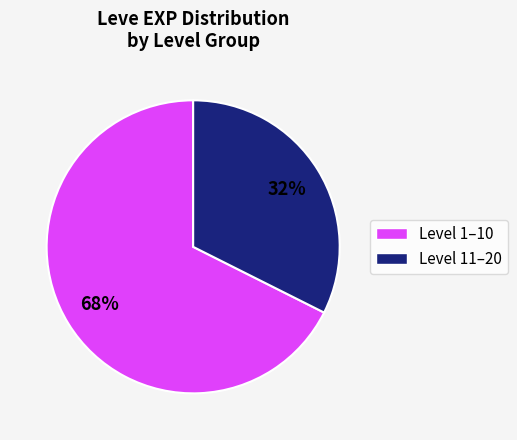

To the nearest percent, what is the average slice percentage?

50%